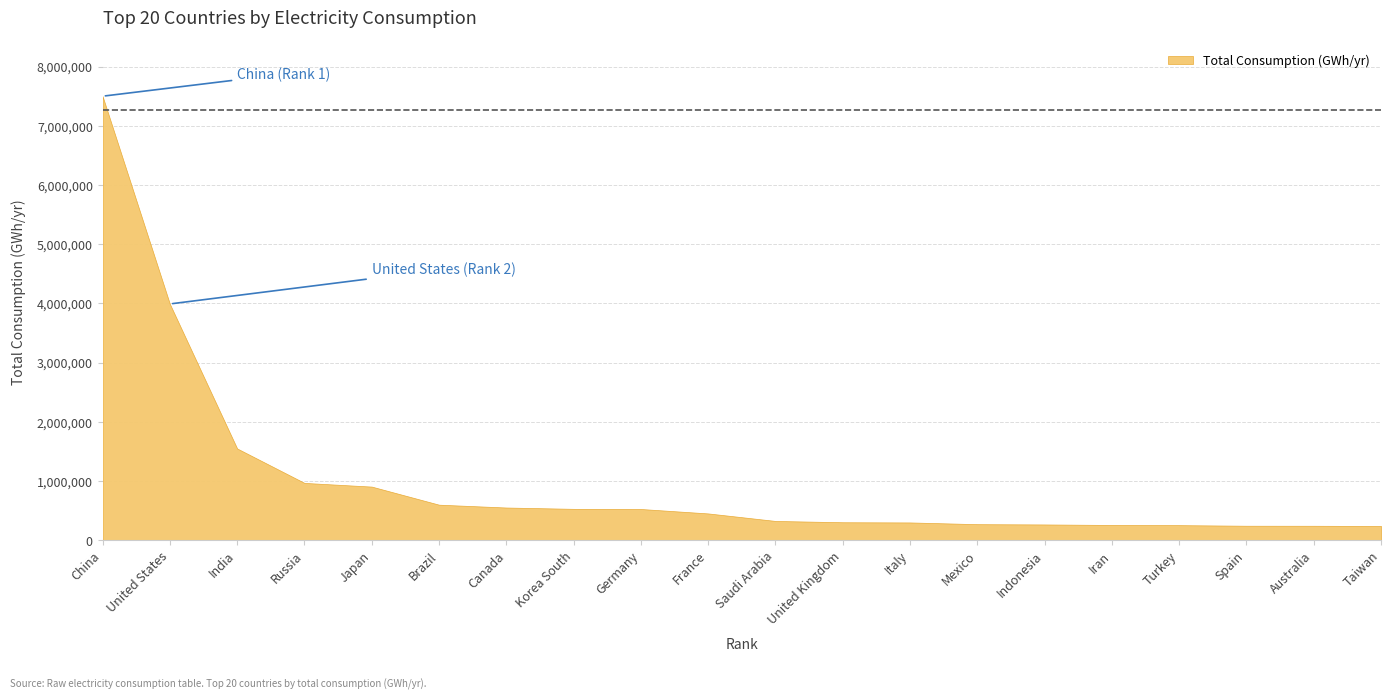

Reading left to right, extract all data points from this chart.

China=7500000	United States=3989566	India=1547000	Russia=965156	Japan=902842	Brazil=597234	Canada=549263	Korea South=527035	Germany=524268	France=449422	Saudi Arabia=322372	United Kingdom=300520	Italy=297150	Mexico=267910	Indonesia=263139	Iran=254724	Turkey=251376	Spain=241563	Australia=241020	Taiwan=237557